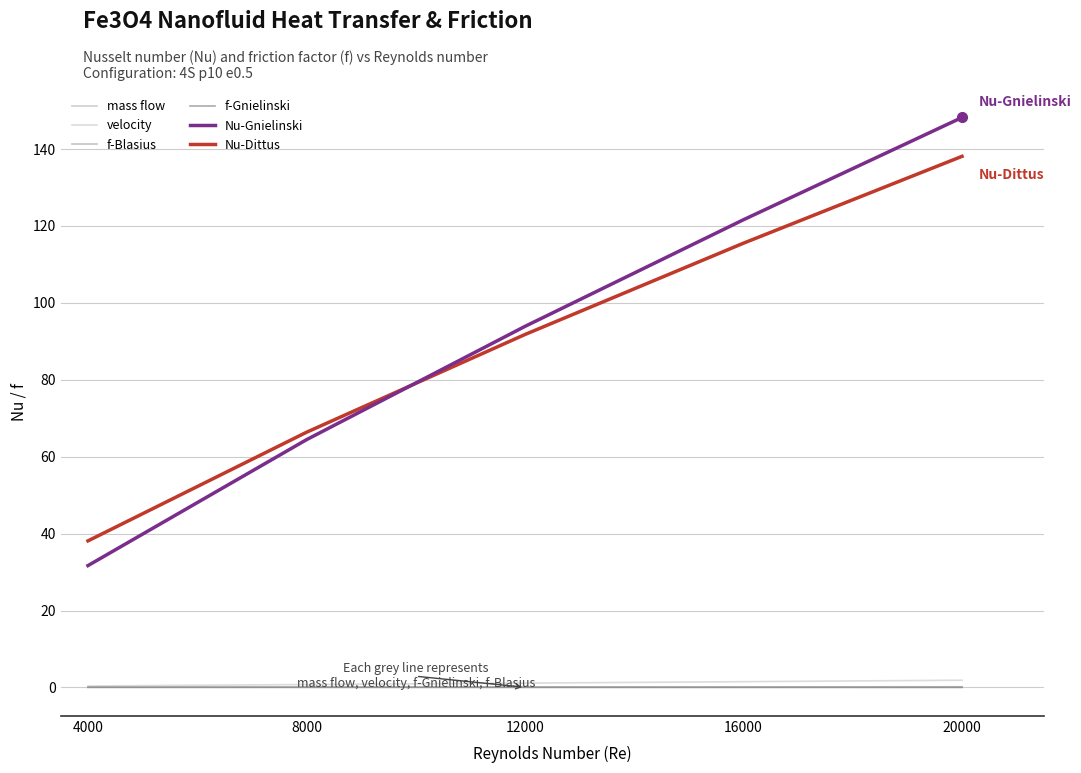

At how many categories does at least one series exceed 82?

3